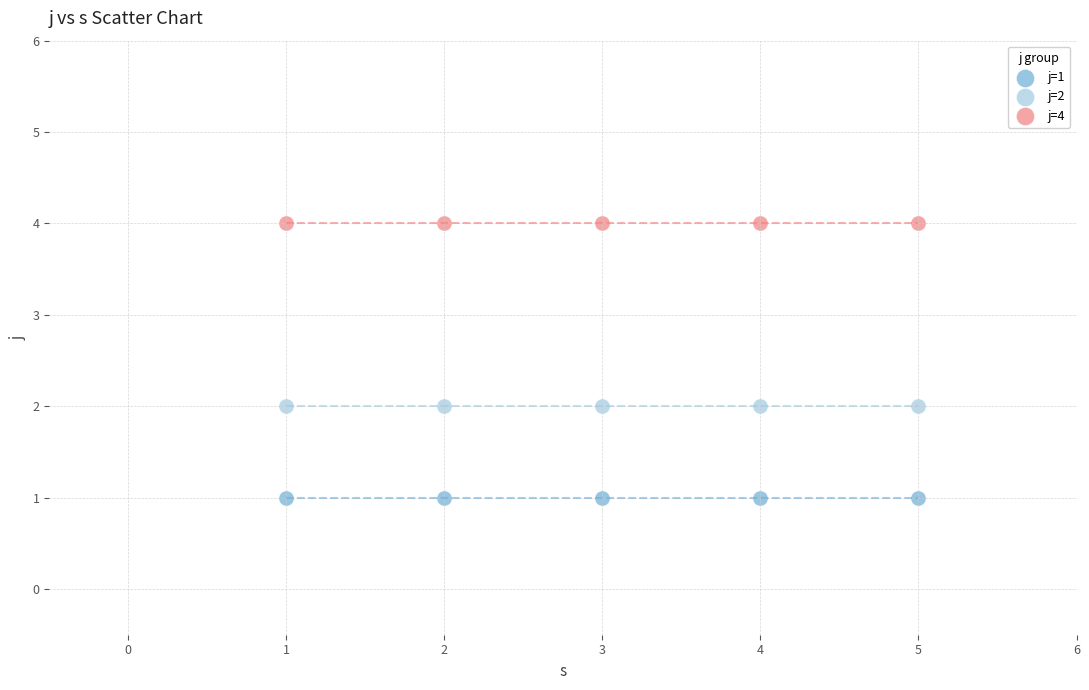

Which series contains the highest Y value?

j=4